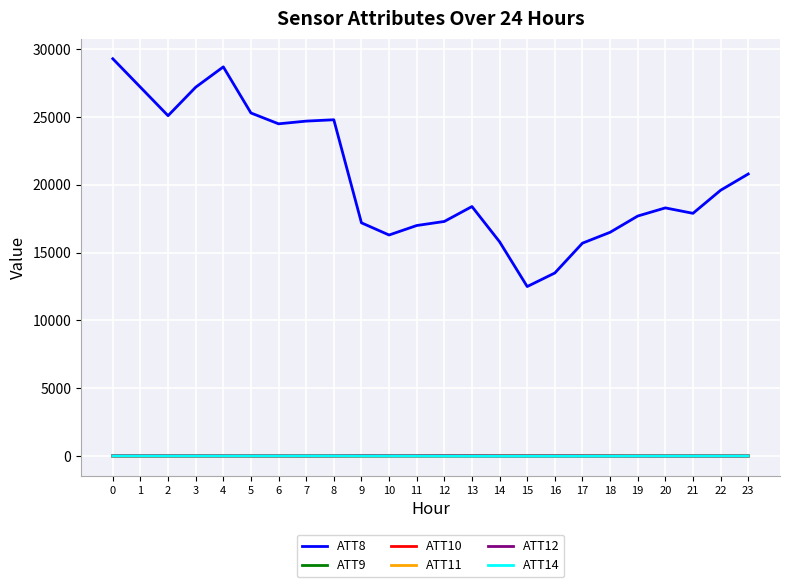

True or false: ATT8 and ATT11 cross at least once.

False